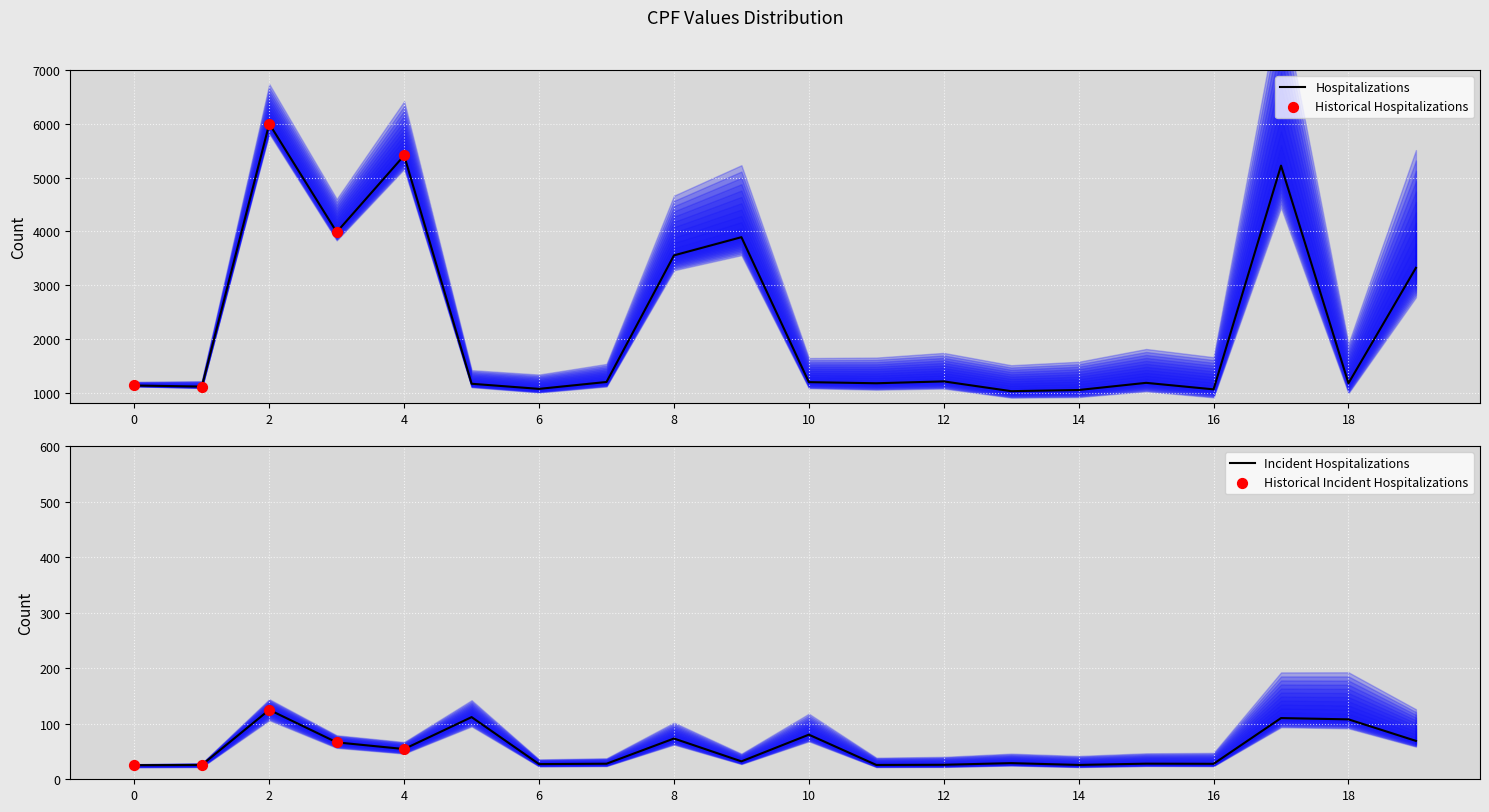

What is the change in value from 9 to 11?

-2717.3